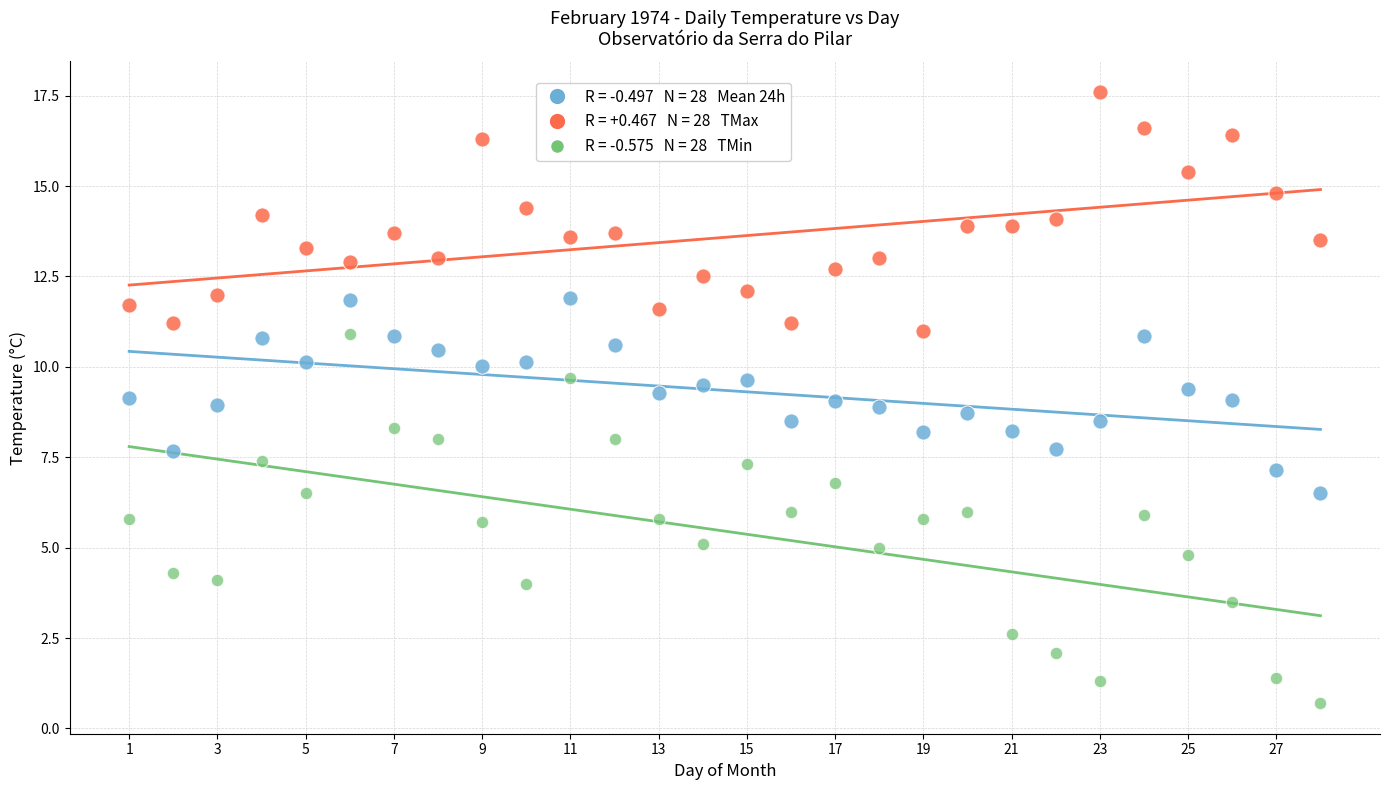

Across all data points, what is the range of X values (max minus min)?

27.0